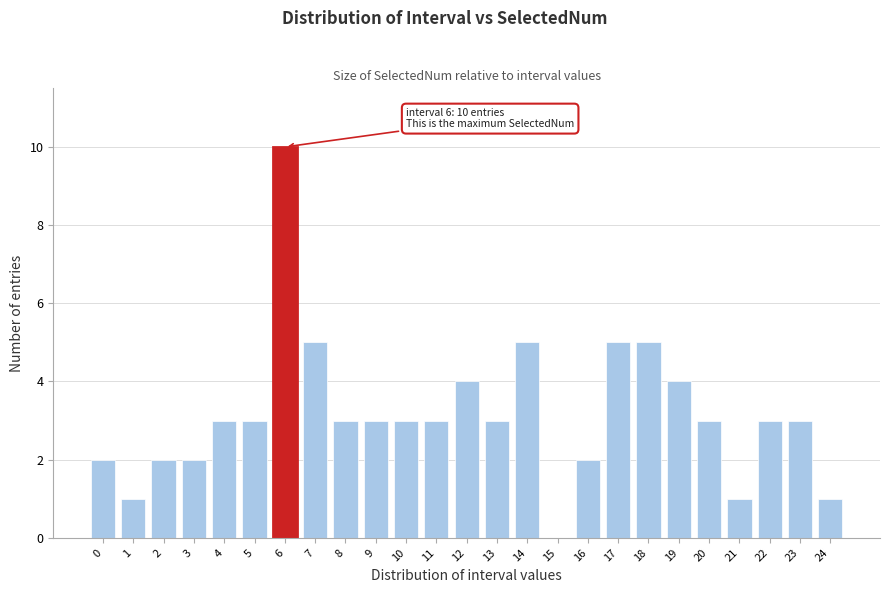

Reading right to left, transcribe all the data shown in this chart.

24=1	23=3	22=3	21=1	20=3	19=4	18=5	17=5	16=2	15=0	14=5	13=3	12=4	11=3	10=3	9=3	8=3	7=5	6=10	5=3	4=3	3=2	2=2	1=1	0=2